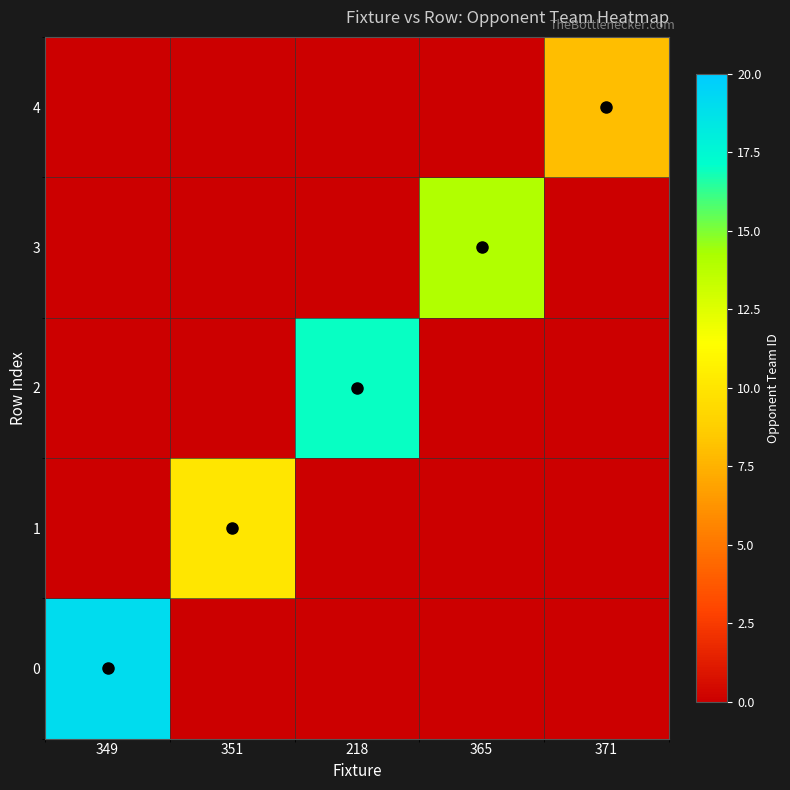

What is the total value across all series at 349?

19